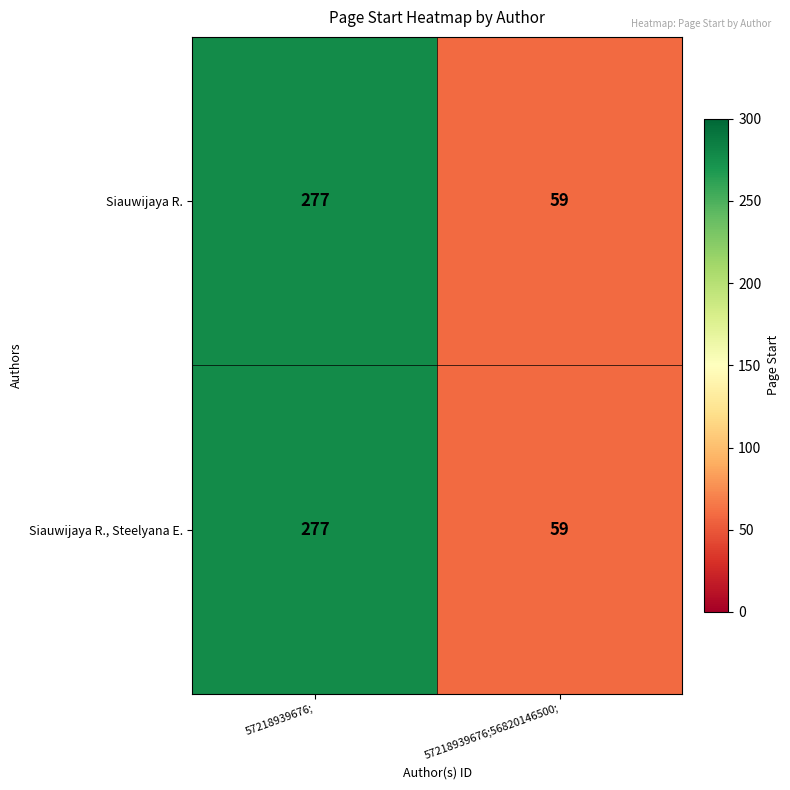

What value does the Siauwijaya R. series have at 57218939676;, to the nearest 10?

280